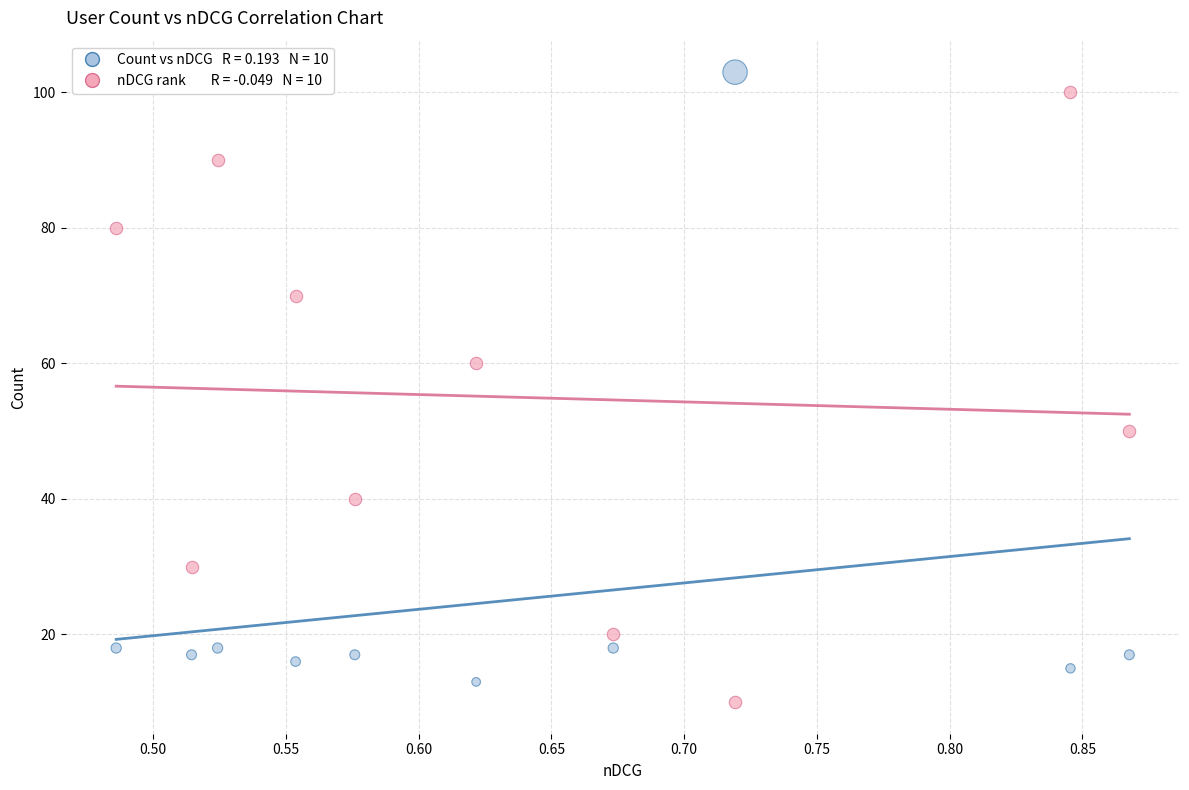

Across all series, what Y value is closest to 56?

60